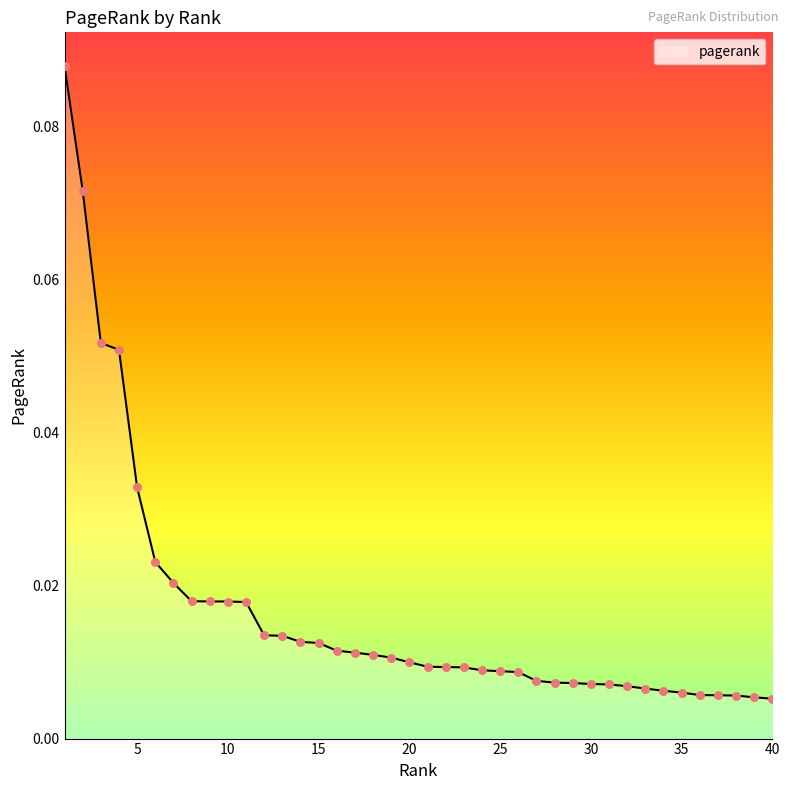

How many lines are shown in the chart?

1